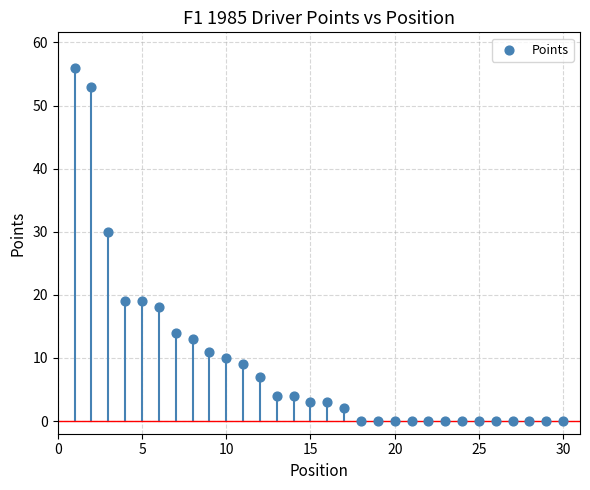

What Y value in the scatter plot is closest to 28?

30